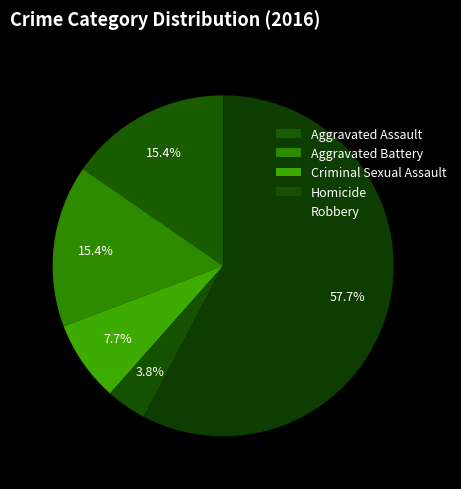

How many segments does this pie chart have?

5